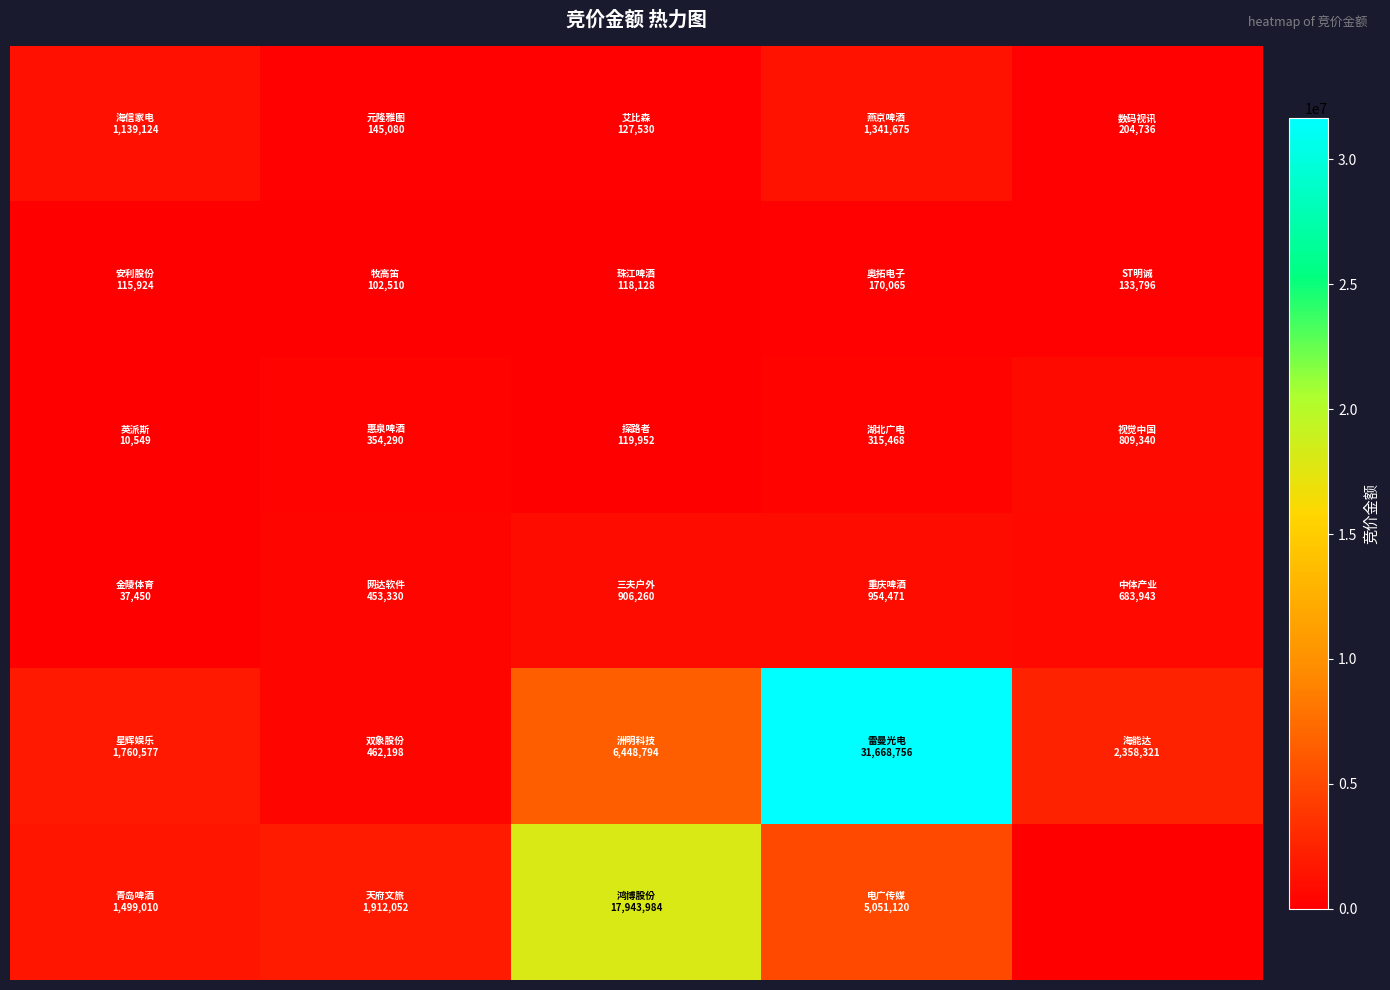

At which category is the sum across all series the highest?

3